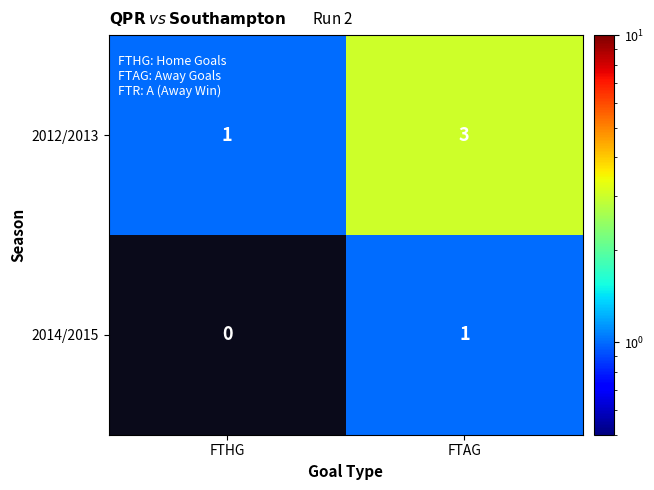

Reading left to right, extract all data points from this chart.

2012/2013: FTHG=1	FTAG=3
2014/2015: FTHG=0	FTAG=1